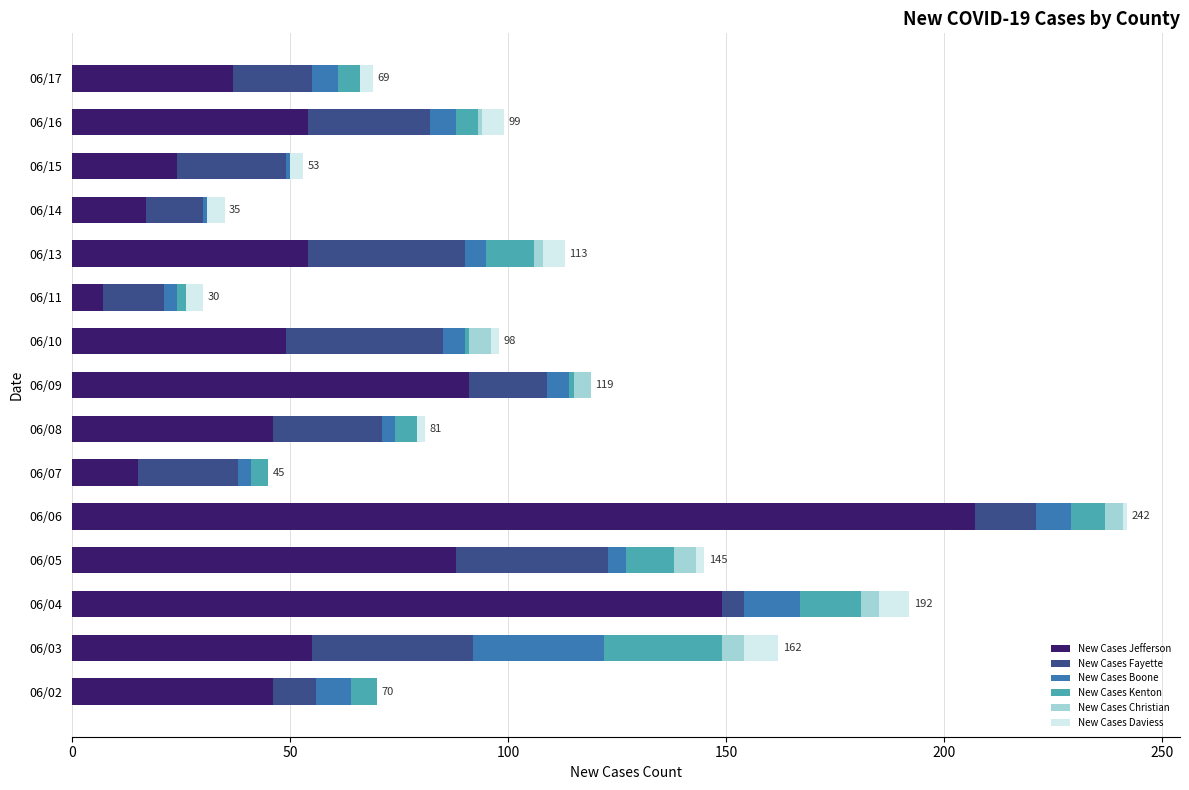

The New Cases Jefferson series shows 15 at 06/15. True or false?

False